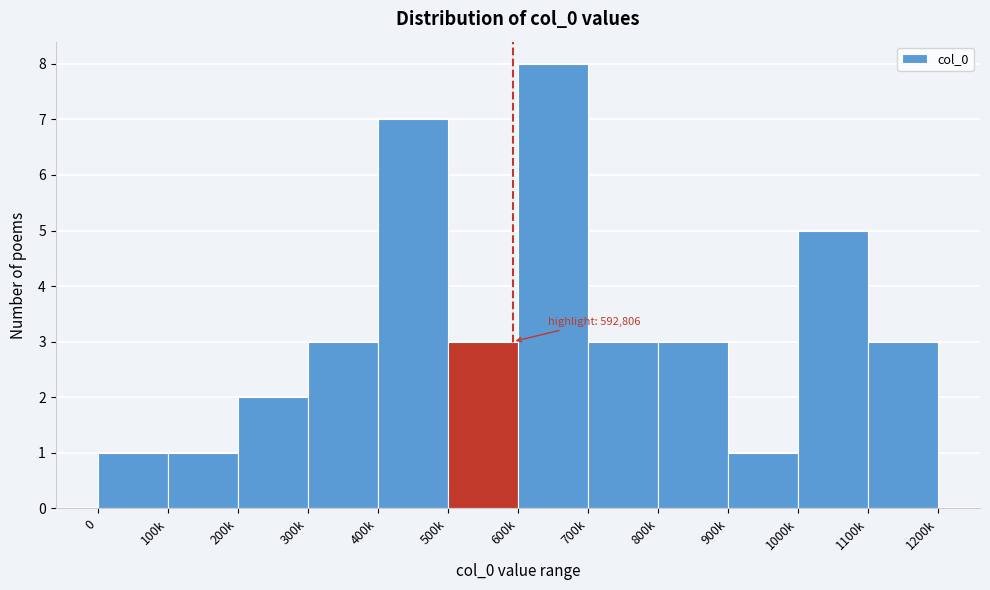

Reading left to right, list all the values displayed in this chart.

1	1	2	3	7	3	8	3	3	1	5	3